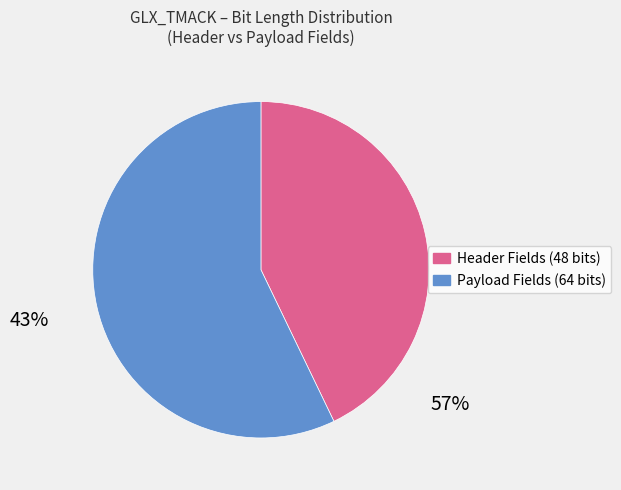

Does any single category account for the majority?

Yes